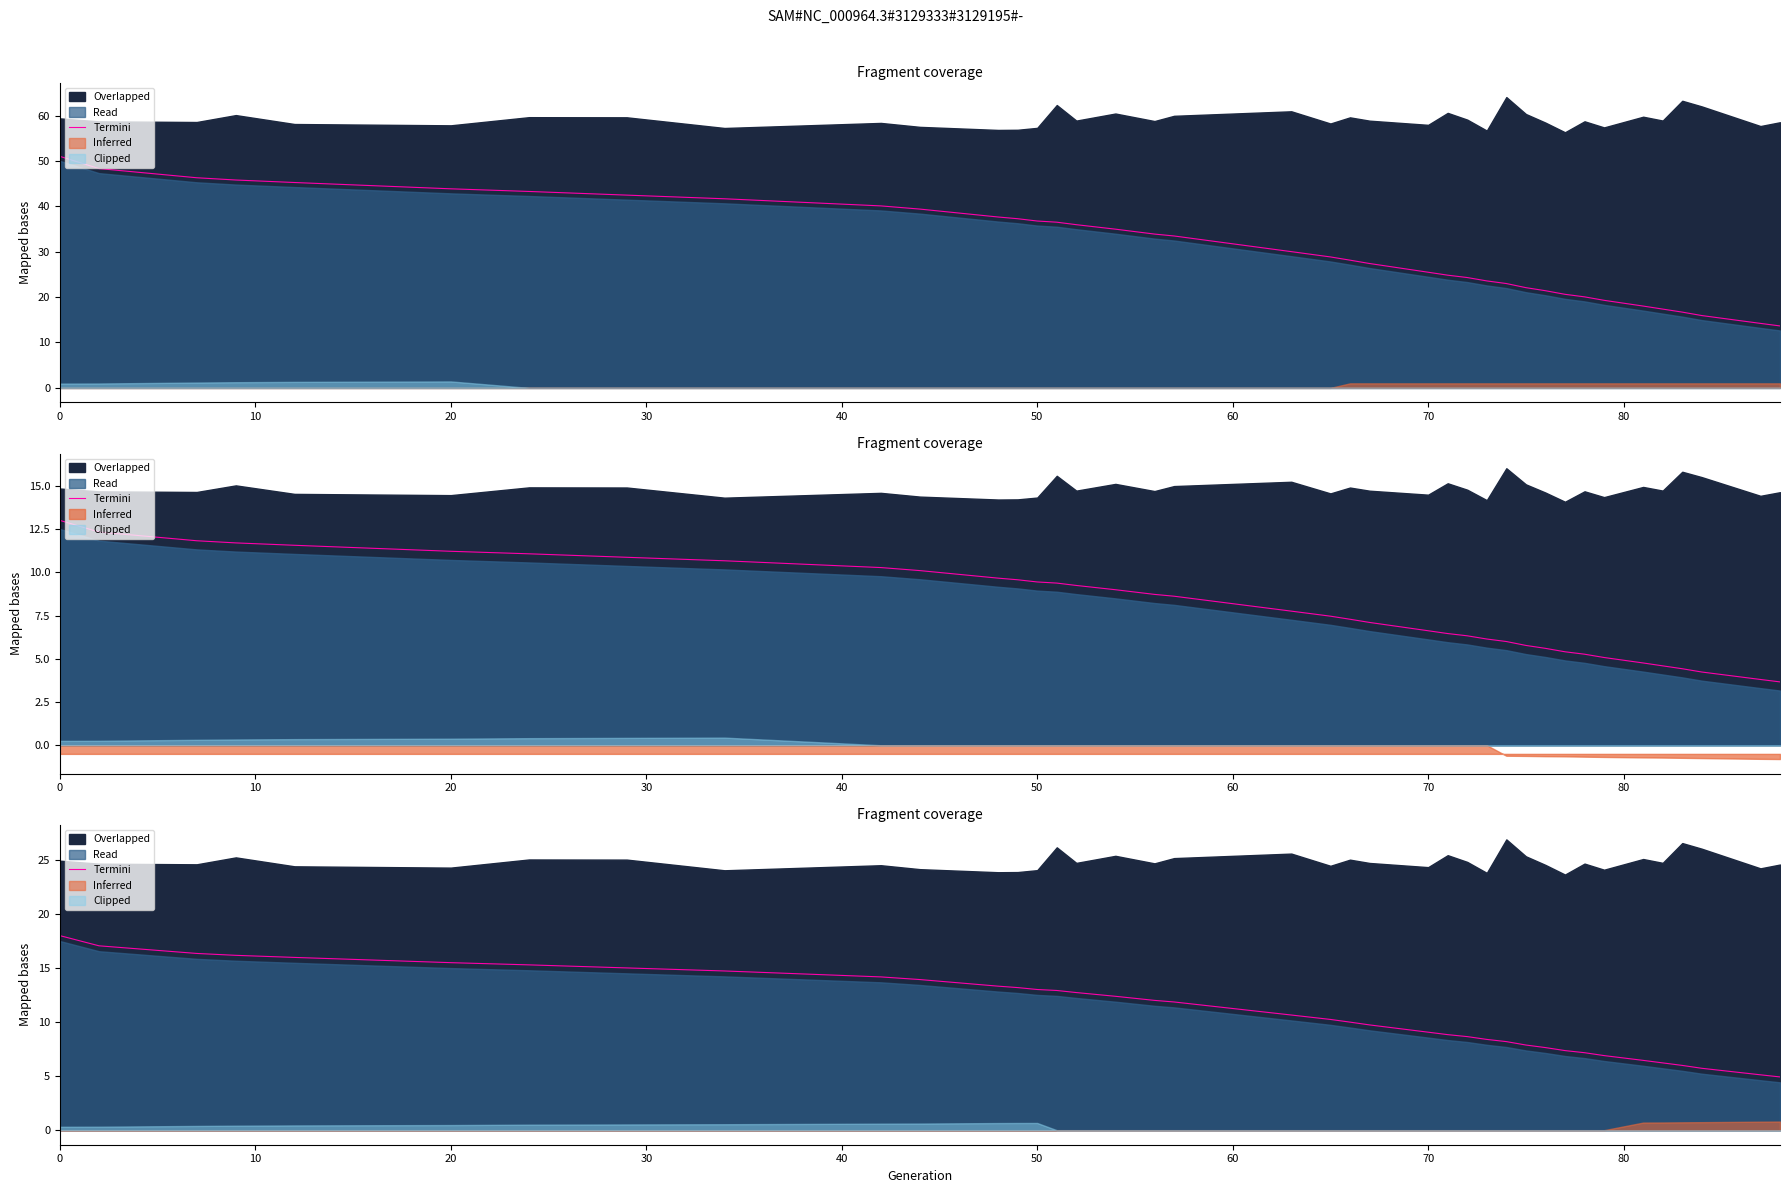

The chart shows a value of 15.0 at 70. True or false?

True